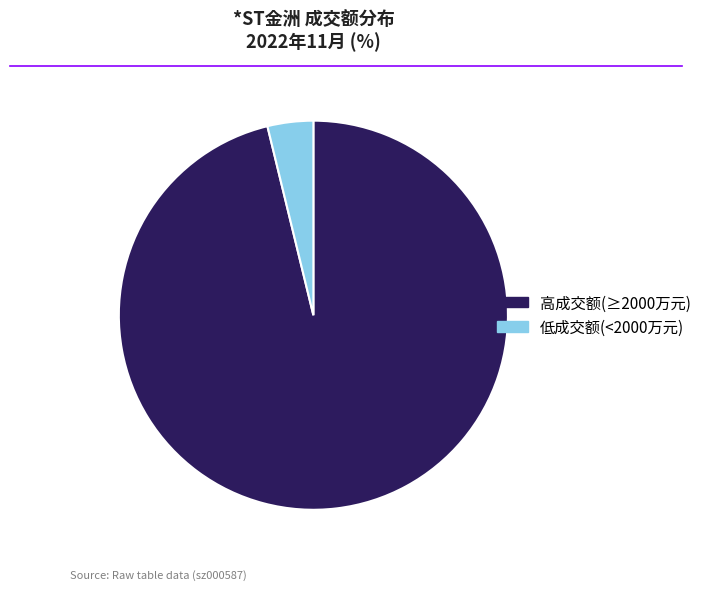

Is there a majority slice in this chart?

Yes